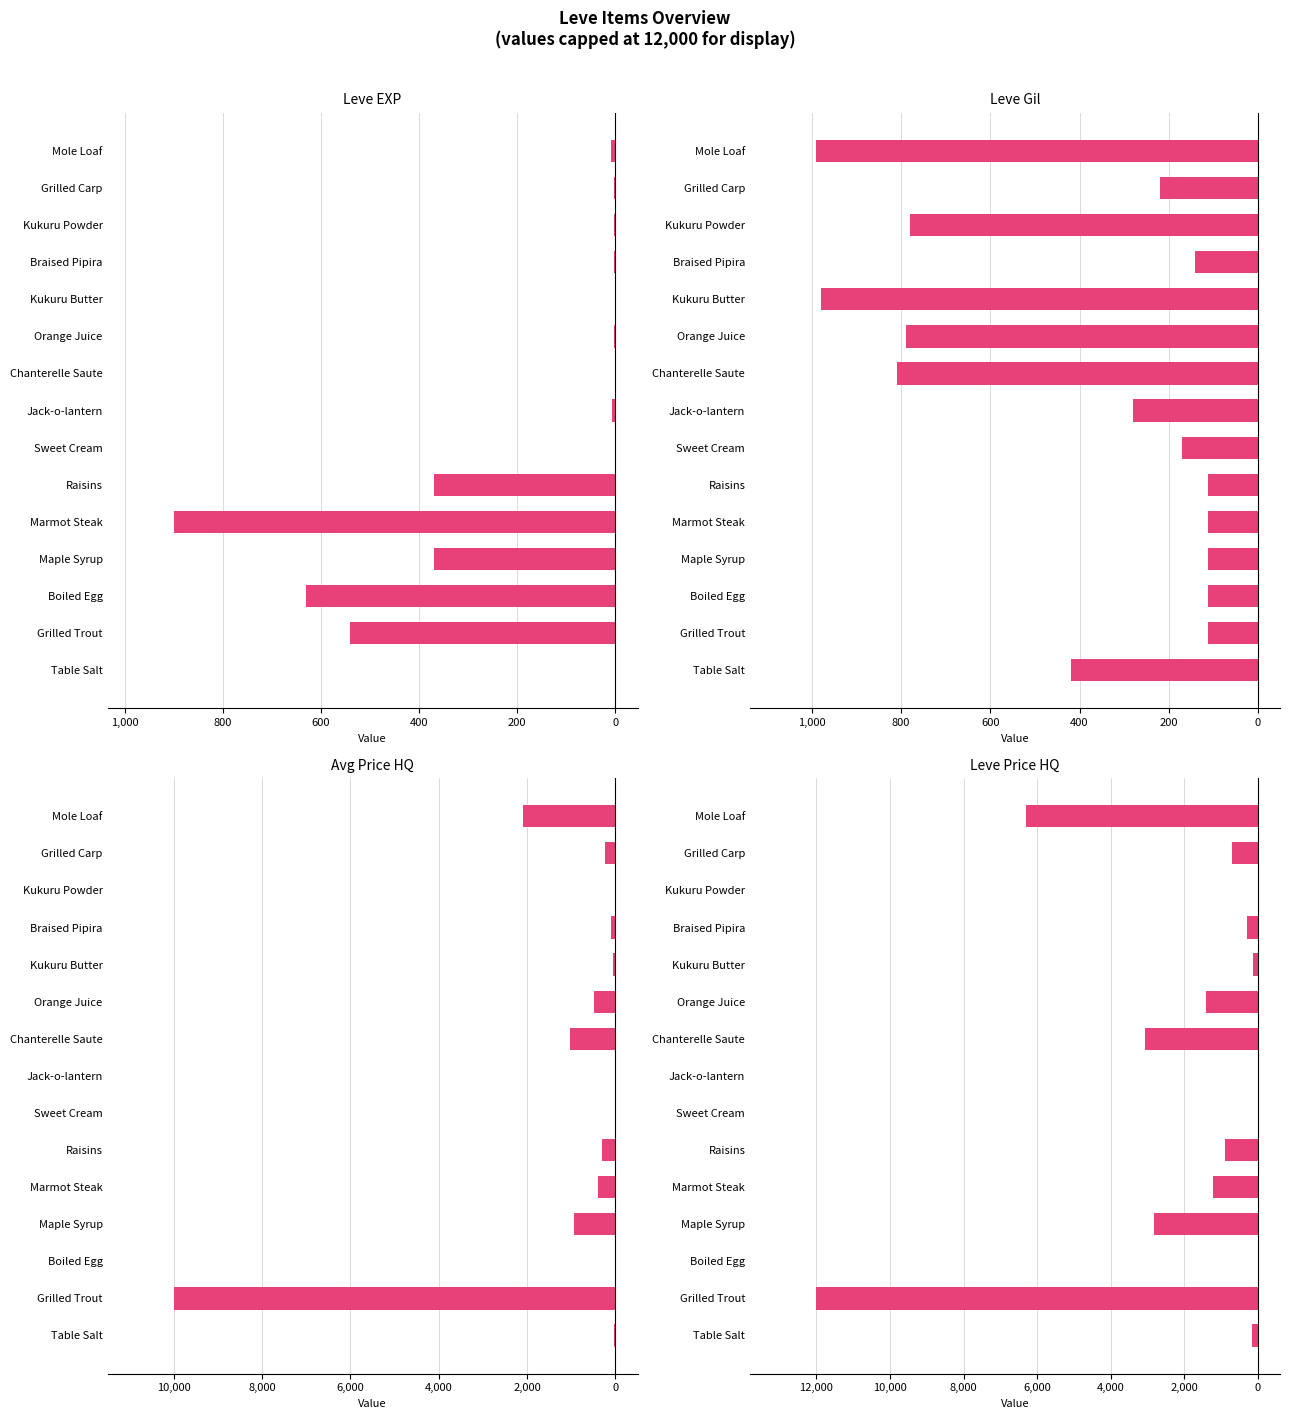

Rank the series at Sweet Cream from highest to lowest value.

currentAveragePriceHQ, LevePriceHQ, Leve EXP, Leve Gil